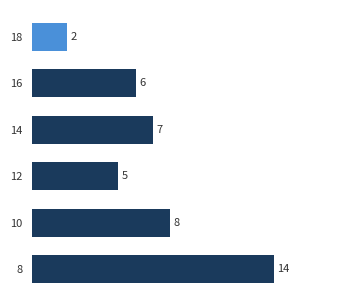

Which category has the highest value across all series?

8